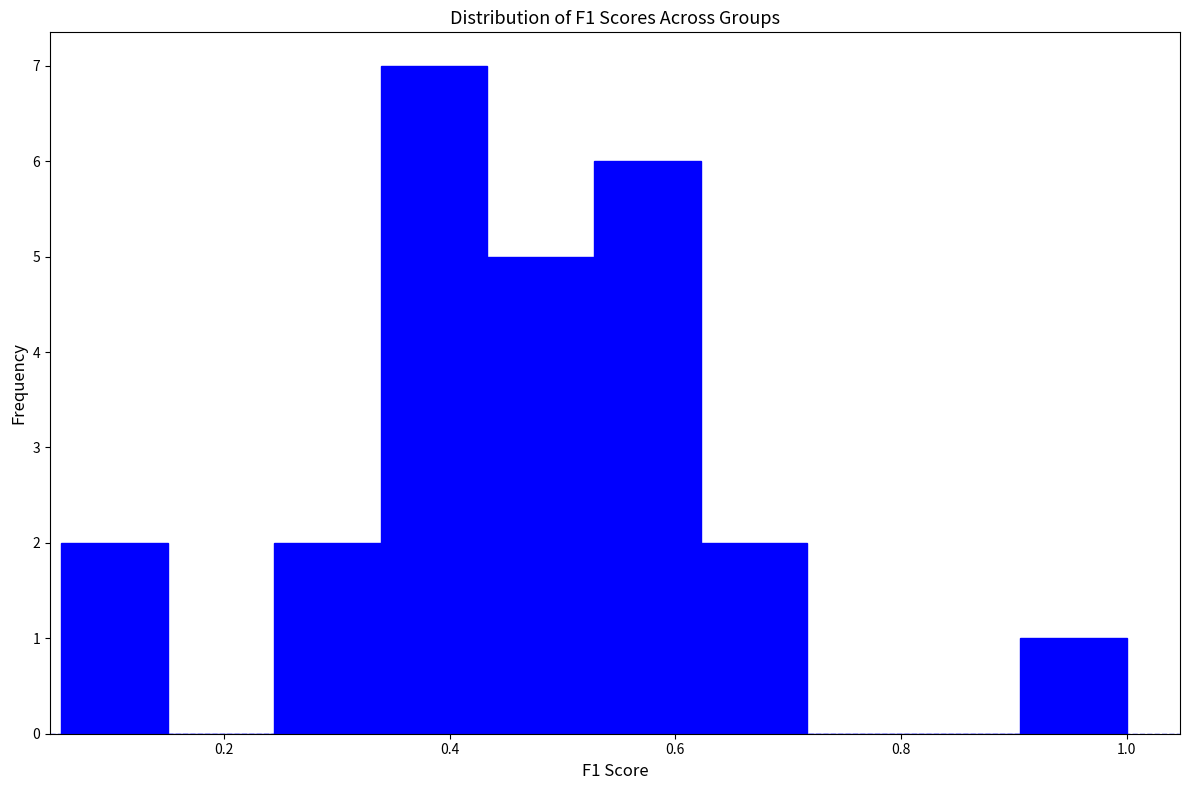

Reading left to right, list every bar in this chart as the range it spans on the x-axis followed by its height. Neither the bar edges nor the heights are printed on the chart, so give them approximately, as read against the axes.

0.06 to 0.16: 2
0.16 to 0.24: 0
0.24 to 0.34: 2
0.34 to 0.44: 7
0.44 to 0.52: 5
0.52 to 0.62: 6
0.62 to 0.72: 2
0.72 to 0.82: 0
0.82 to 0.90: 0
0.90 to 1.00: 1